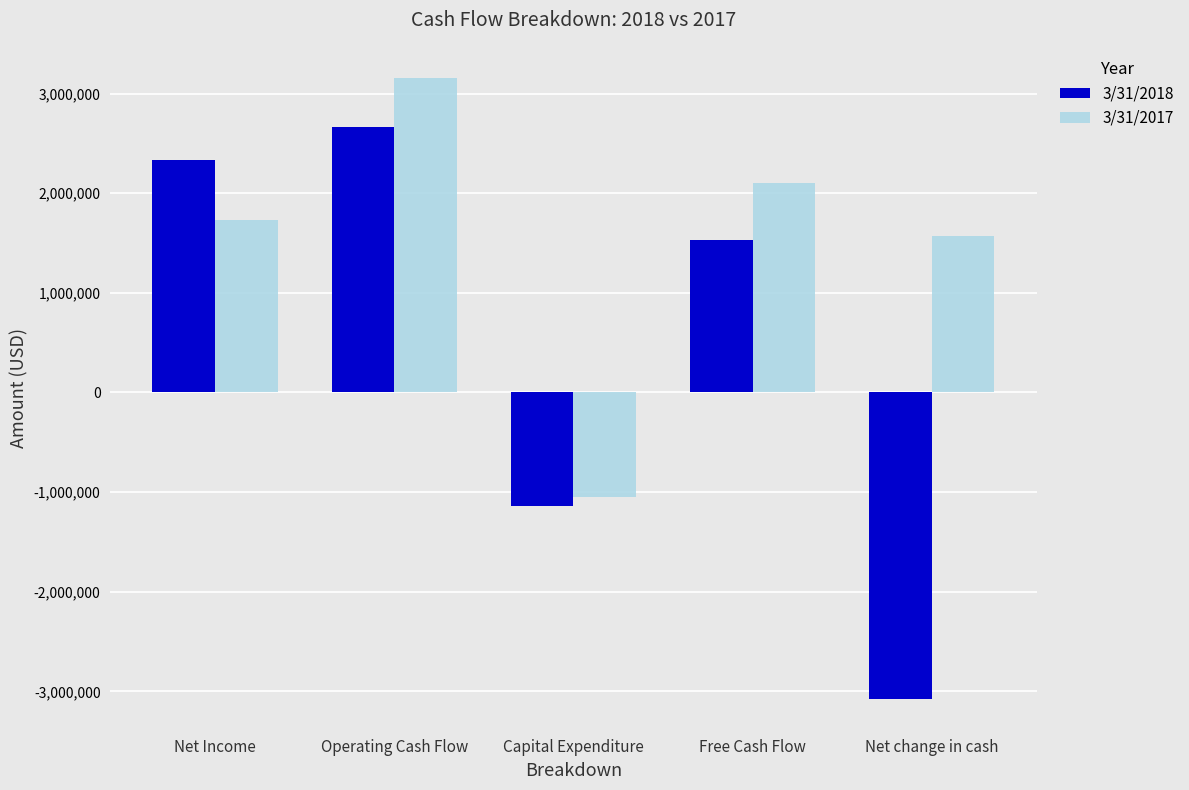

What is the sum of all 3/31/2017 values?

7506000